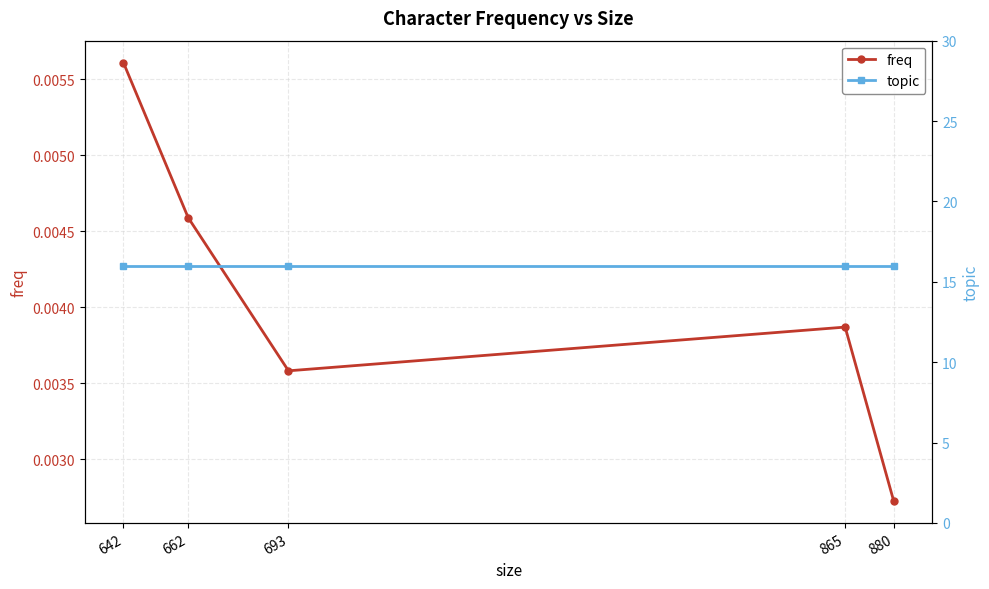

True or false: topic has a value of 23.0 at 880.

False